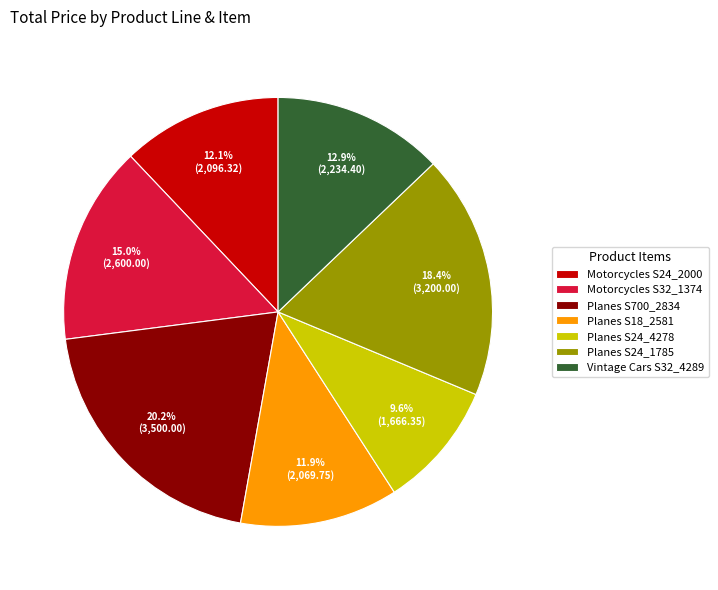

What is the ratio of the value at Motorcycles S32_1374 to the value at Planes S18_2581?

1.3